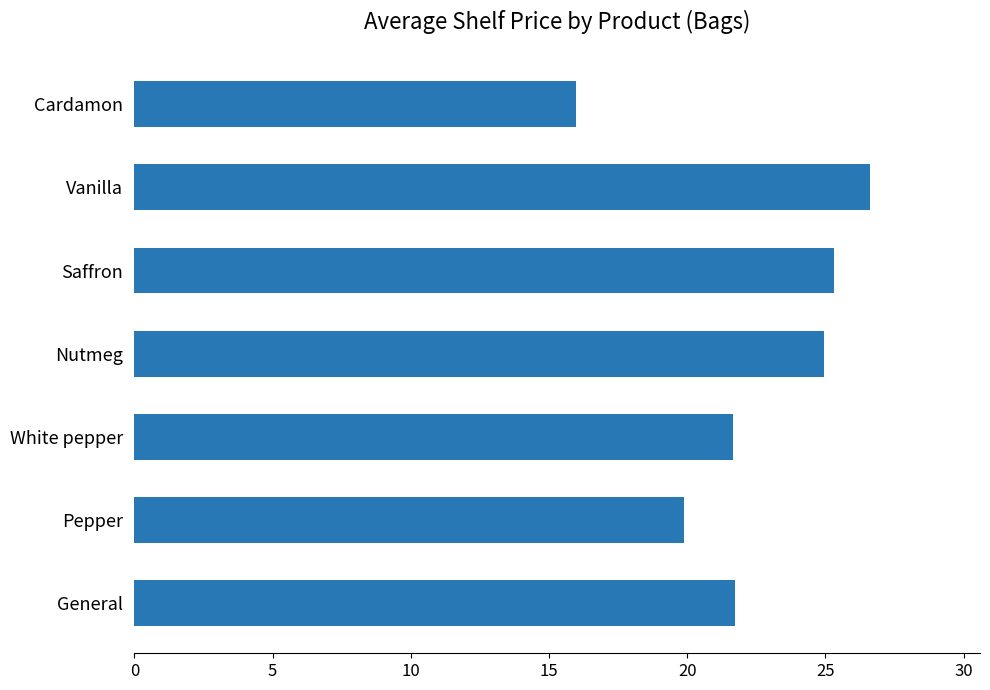

Reading bottom to top, what are all the values shown in this chart?

21.7	19.9	21.7	24.9	25.3	26.6	16.0